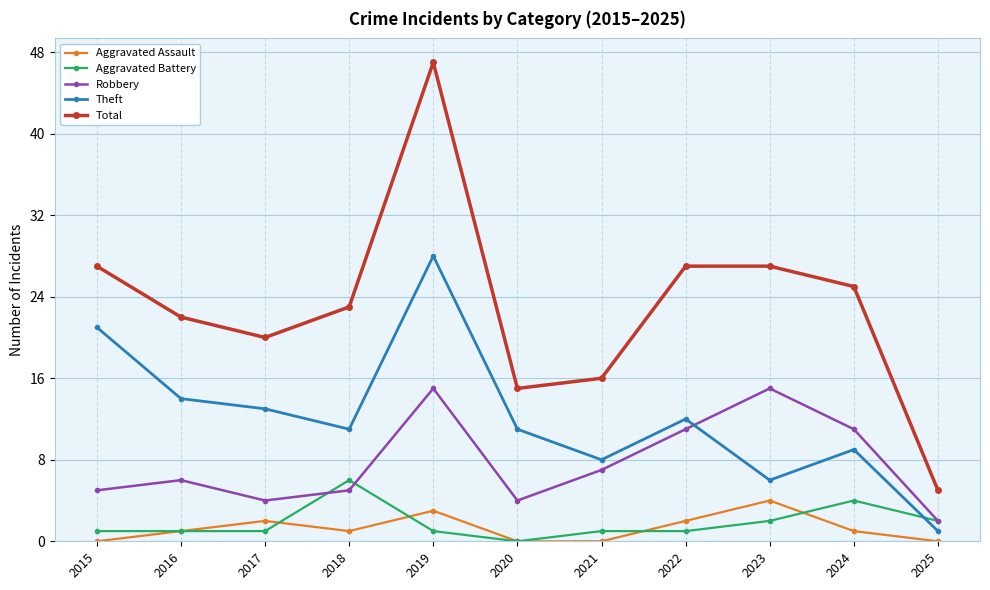

The Theft series shows 13 at 2017. True or false?

True